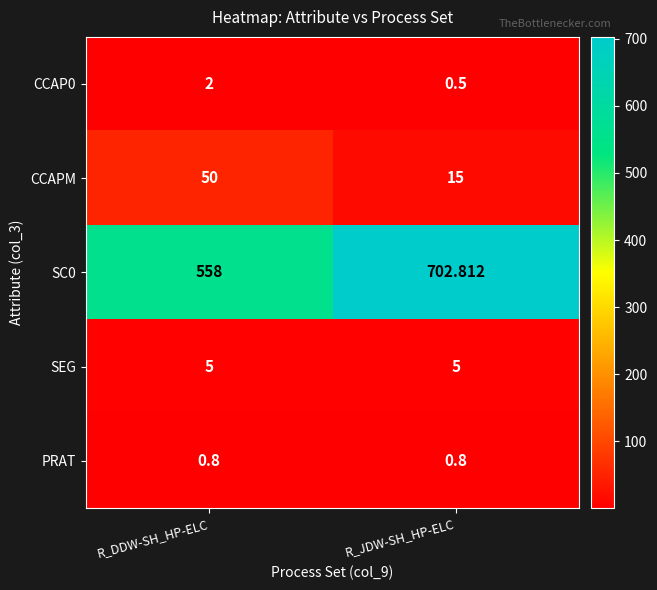

Between R_DDW-SH_HP-ELC and R_JDW-SH_HP-ELC, which series saw the biggest shift?

SC0